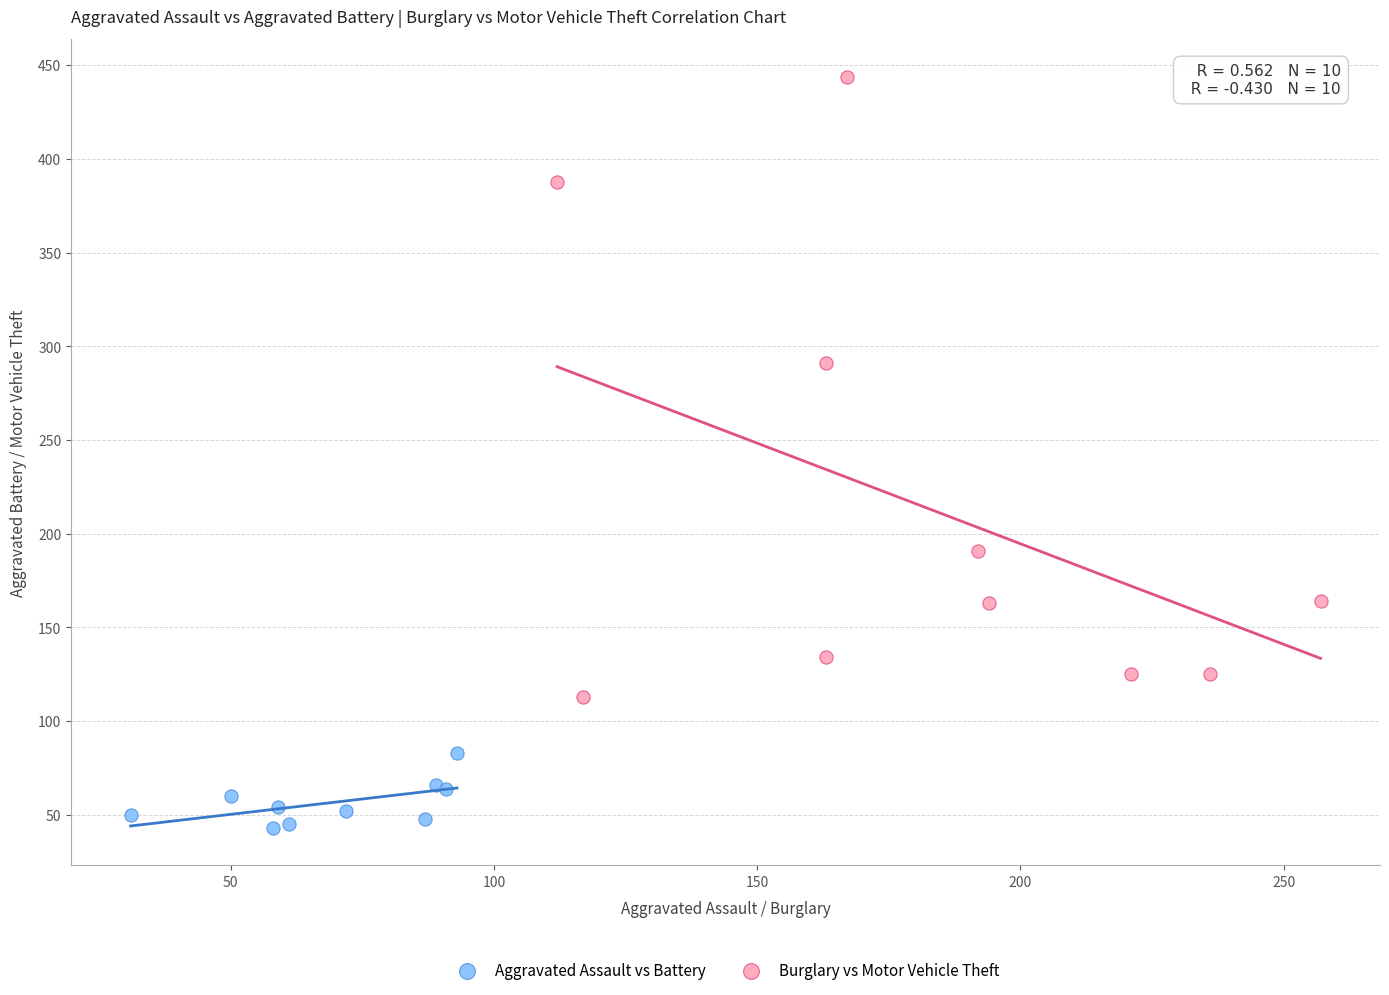

Which series reaches the maximum Y coordinate?

Burglary vs Motor Vehicle Theft